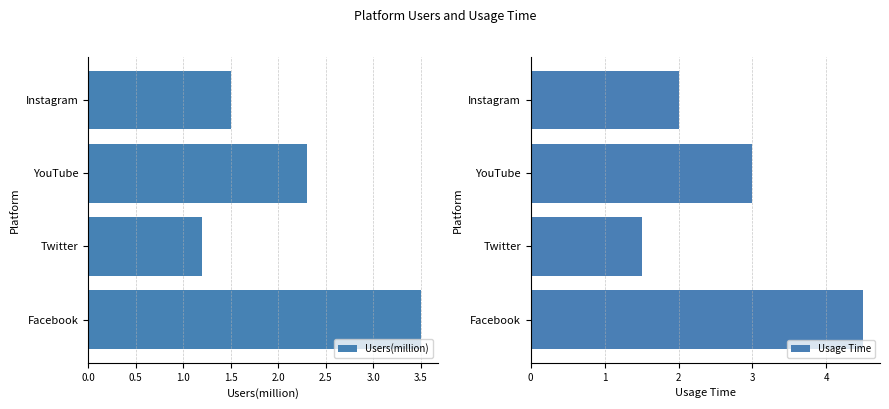

How many categories are shown in the chart?

4